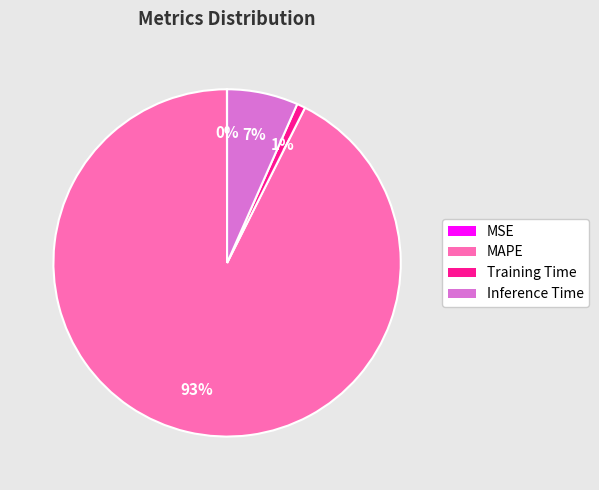

Between Inference Time and Training Time, which is larger?

Inference Time